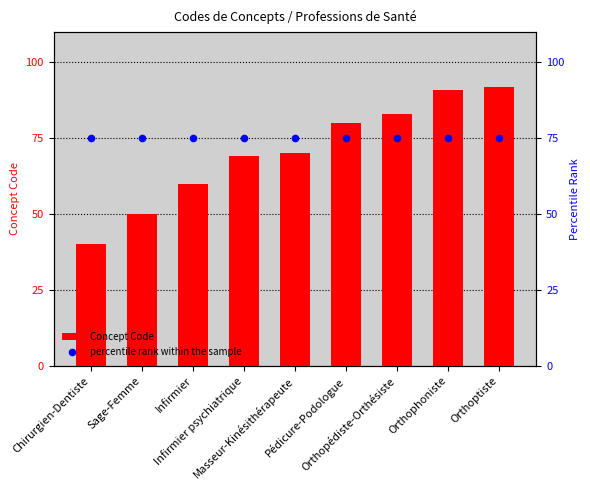

Which series has the widest spread of Y values?

Concept Code